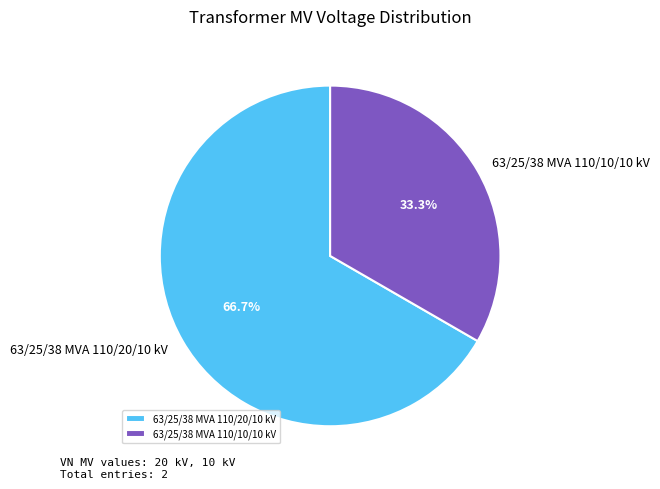

Is it true that 63/25/38 MVA 110/20/10 kV is 67% of the pie?

True